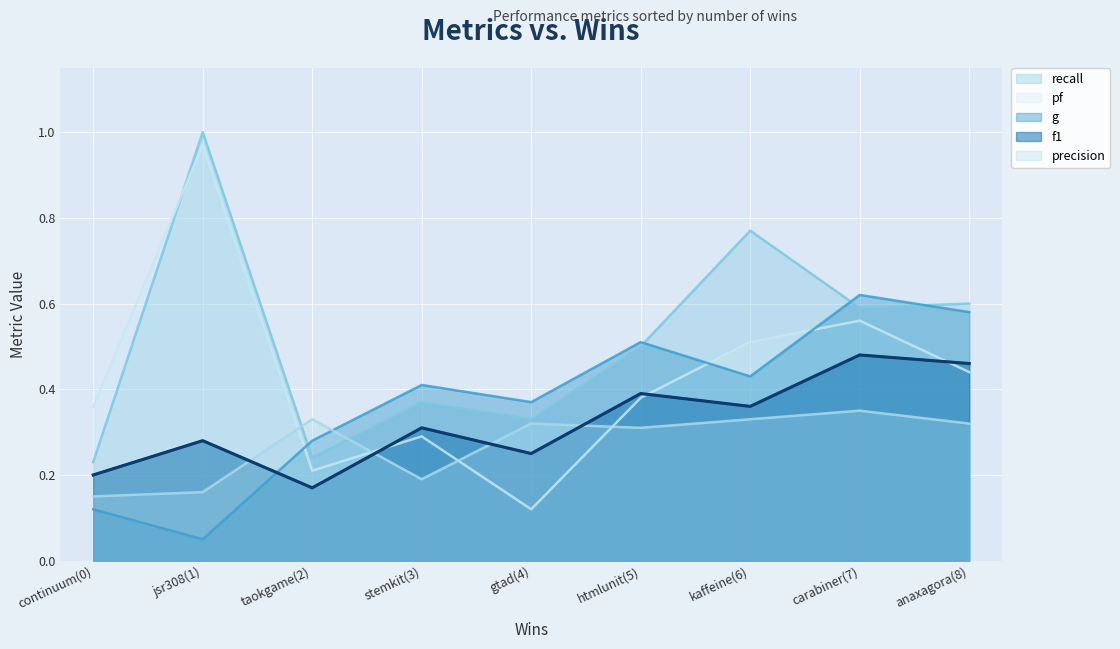

What is the value of the recall point at the 8th from the left?

0.6